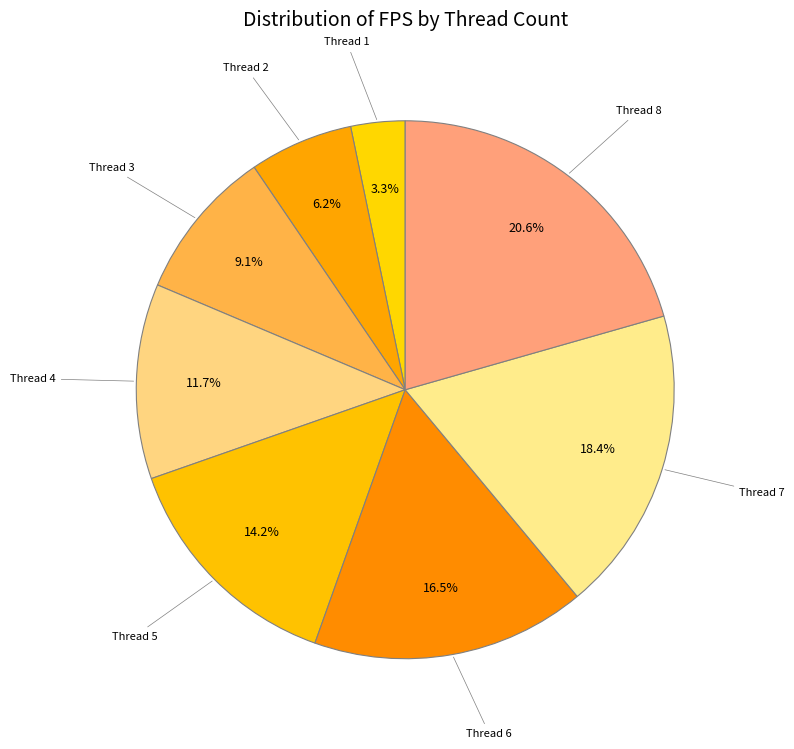

Rank the categories by value from highest to lowest.

Thread 8, Thread 7, Thread 6, Thread 5, Thread 4, Thread 3, Thread 2, Thread 1